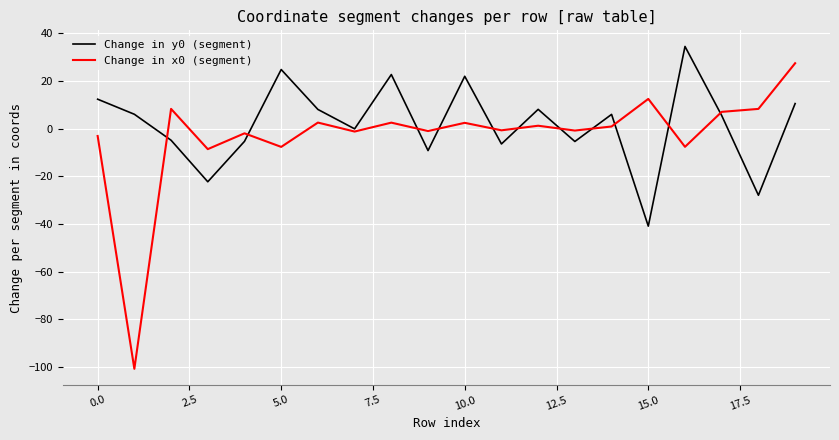

What is the minimum value for Change in x0 (segment)?

-100.8